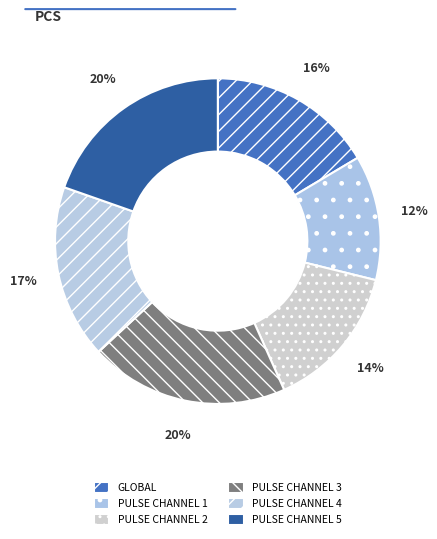

How many slices are in this pie chart?

6